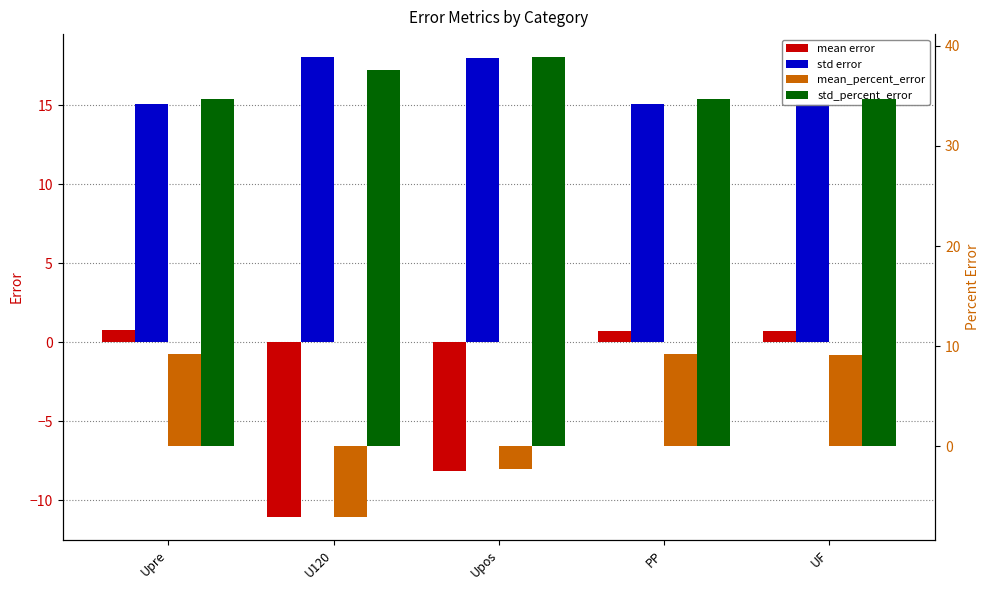

Reading left to right, list all the values displayed in this chart.

mean error: 0.8	-11.0	-8.1	0.7	0.7
std error: 15.1	18.1	18.0	15.1	15.1
mean_percent_error: 9.3	-7.0	-2.3	9.2	9.2
std_percent_error: 34.7	37.6	38.9	34.7	34.7